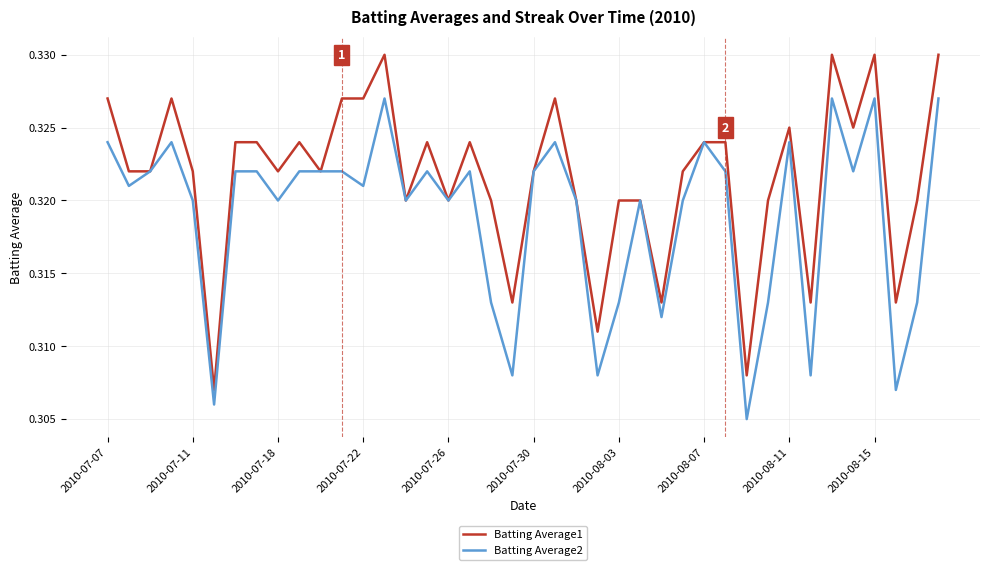

Rank the series by their average value, from lowest to highest.

Batting Average2, Batting Average1